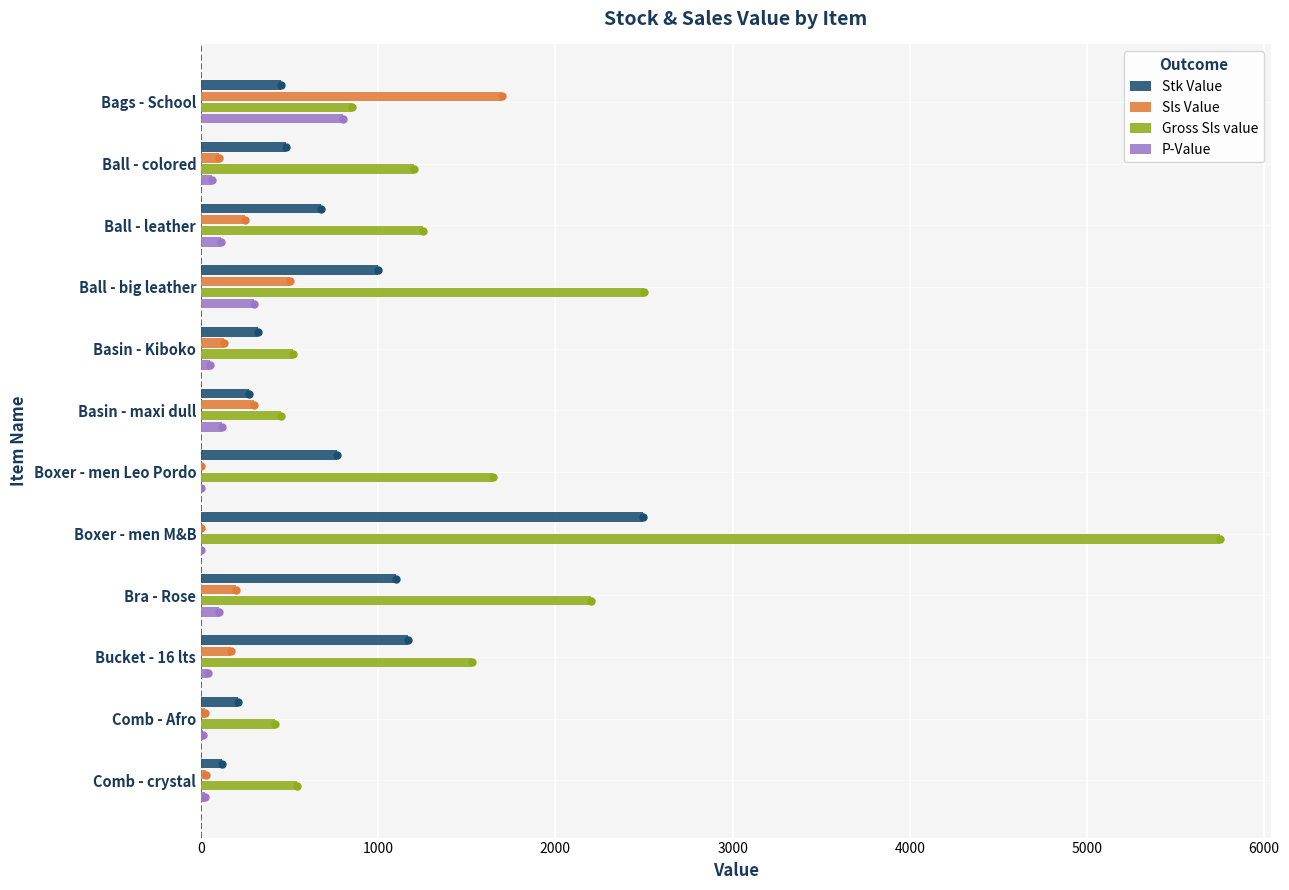

What is the sum of all P-Value values?

1618.3